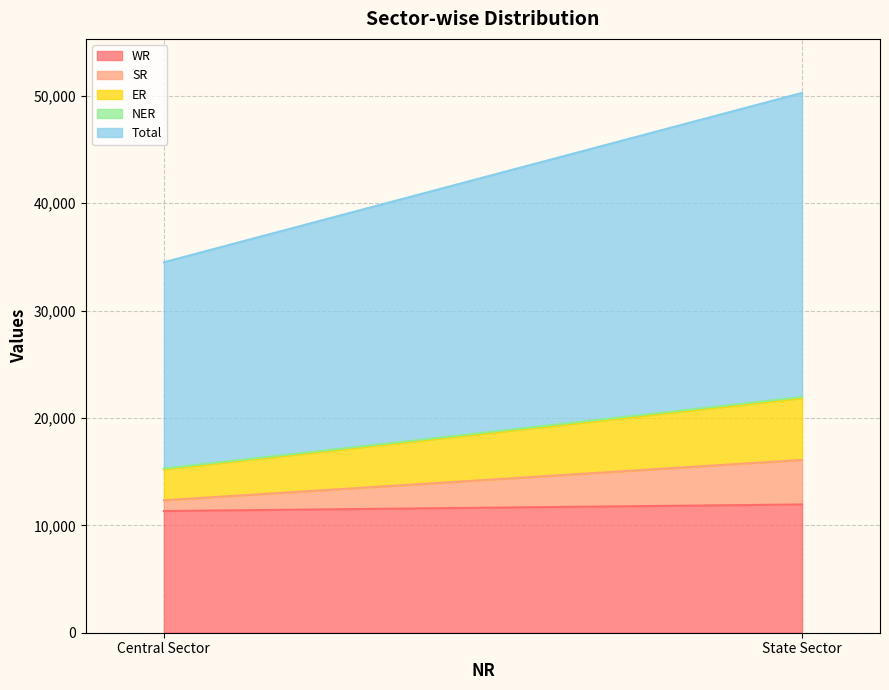

List the labels in order of SR value, smallest first.

Central Sector, State Sector